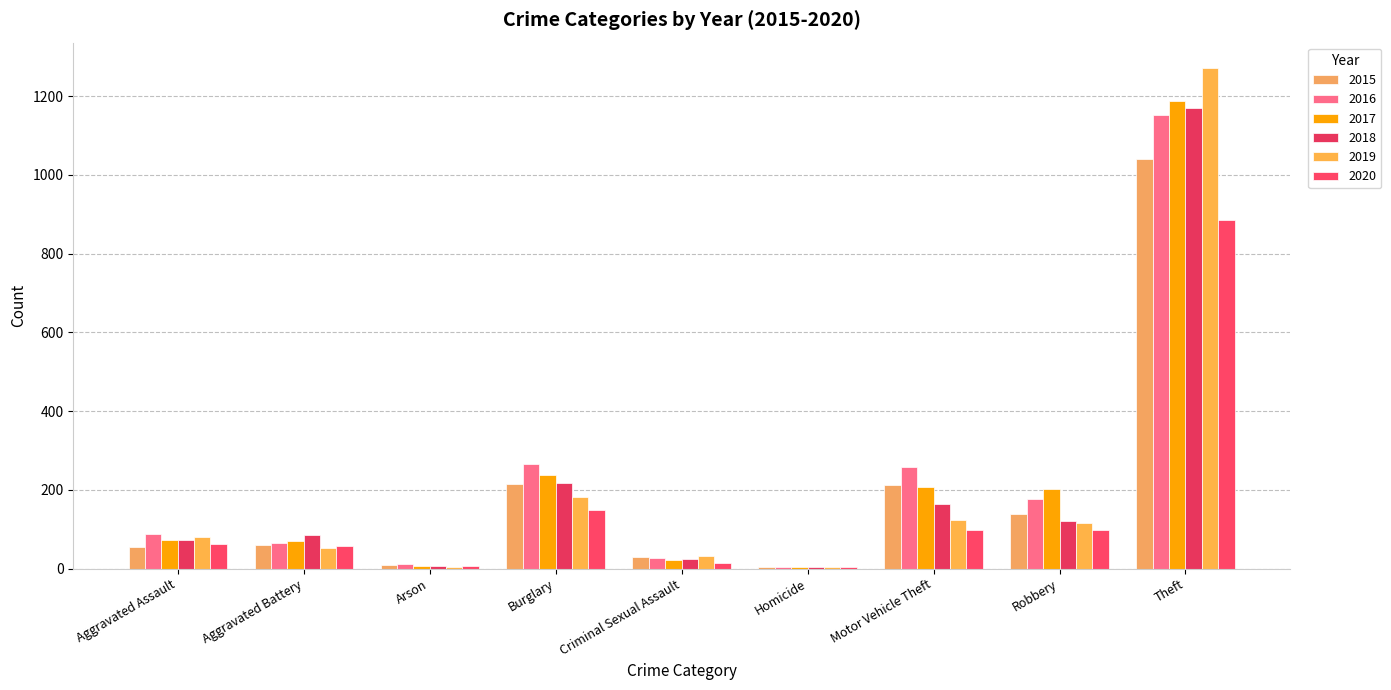

What position from the right is Theft?

1